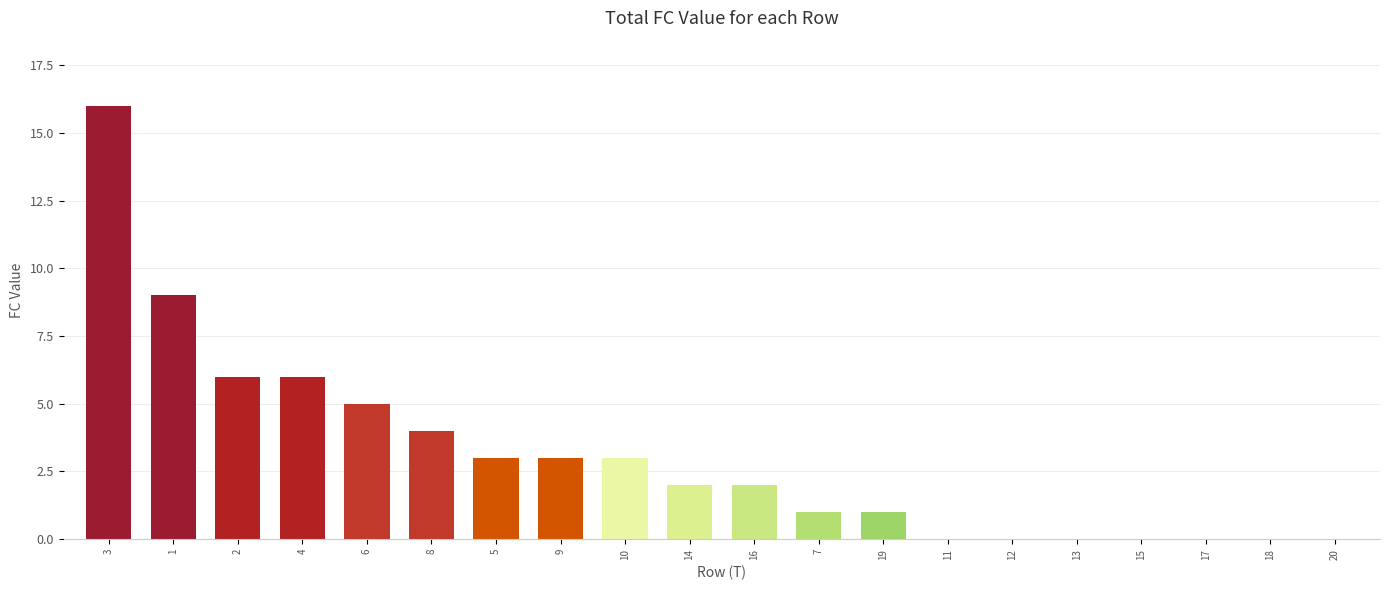

How many data points does each series have?

20